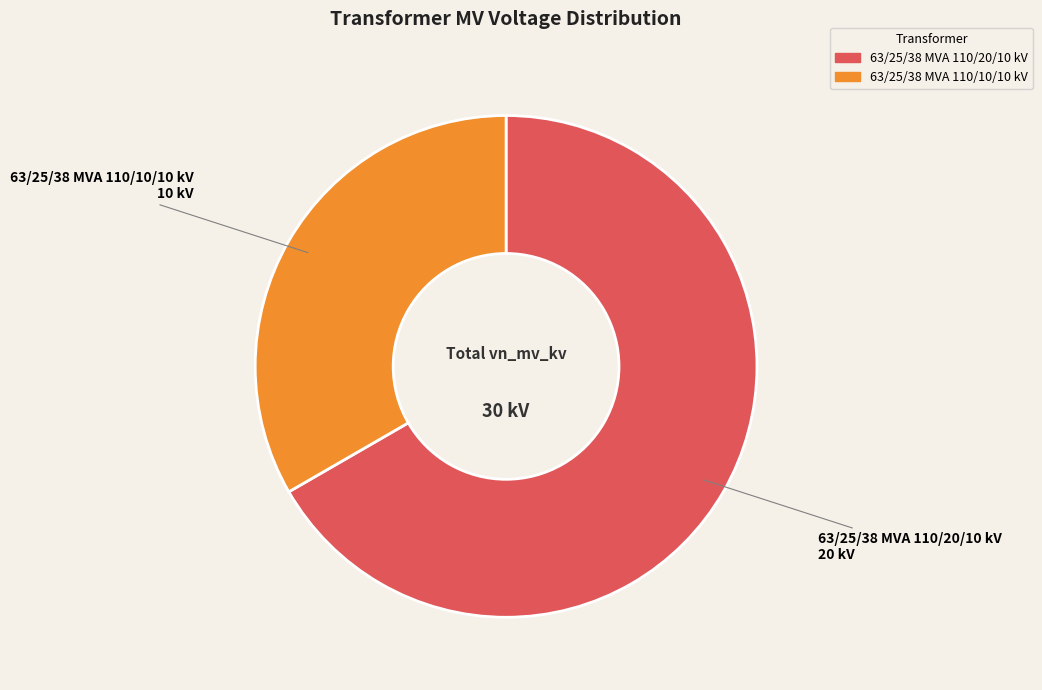

Is there a majority slice in this chart?

Yes